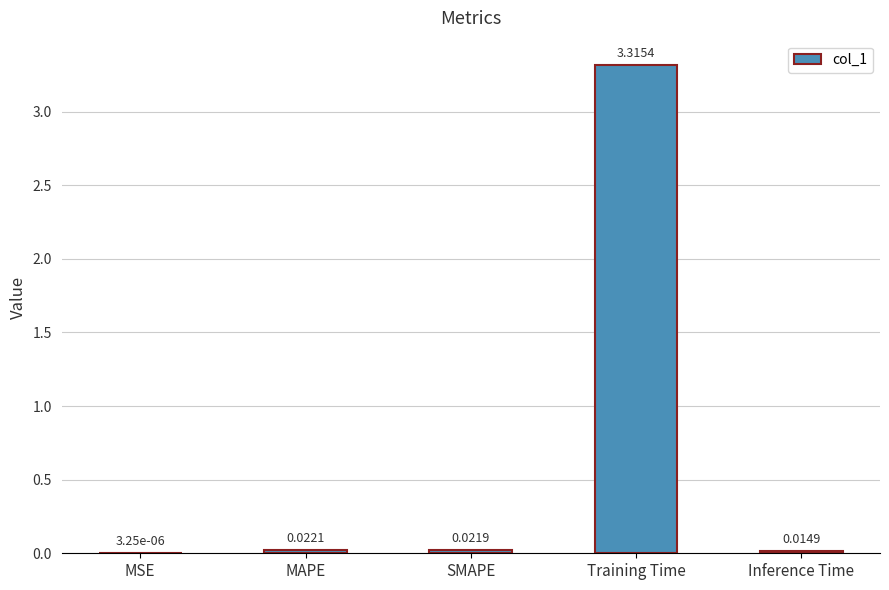

Which label corresponds to the largest value in the chart?

Training Time